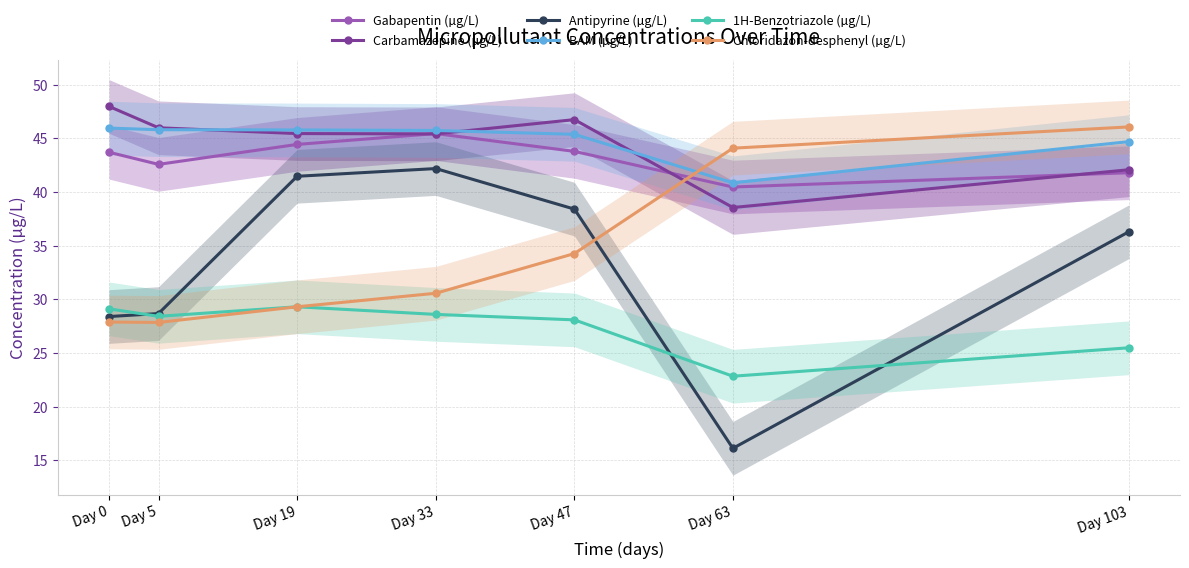

How many series are shown in this chart?

6